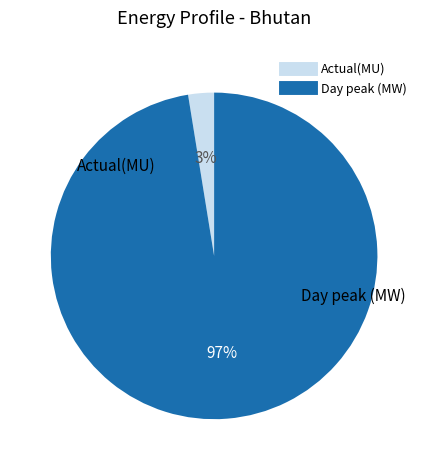

Do Actual(MU) and Day peak (MW) together represent more than half of the pie?

Yes